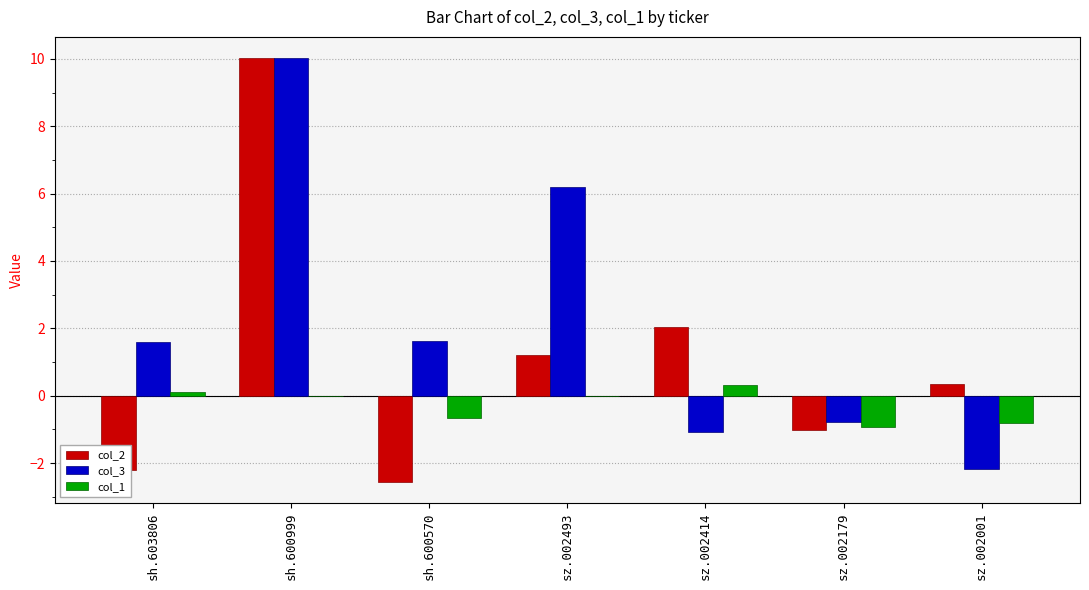

How many series are shown in this chart?

3